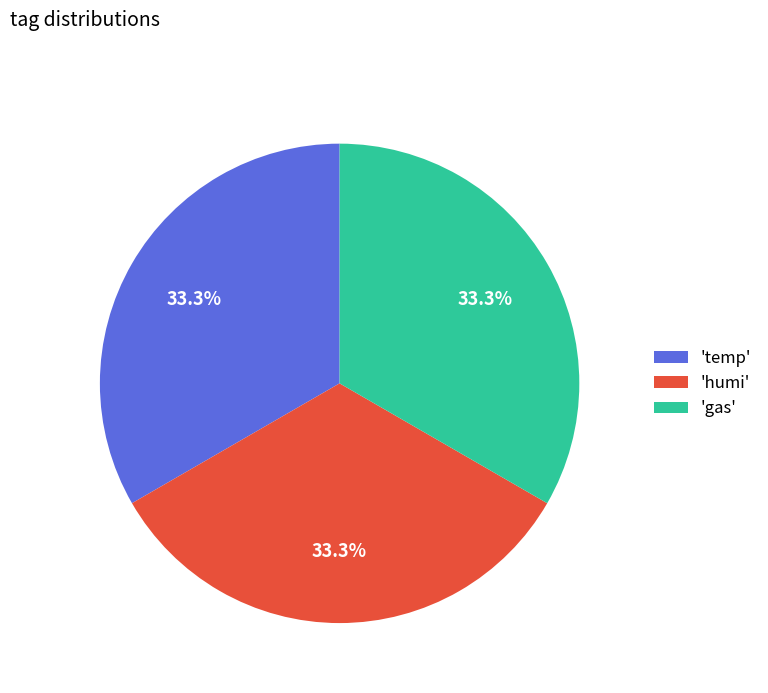

Does 'humi' account for over 50% of the chart?

No